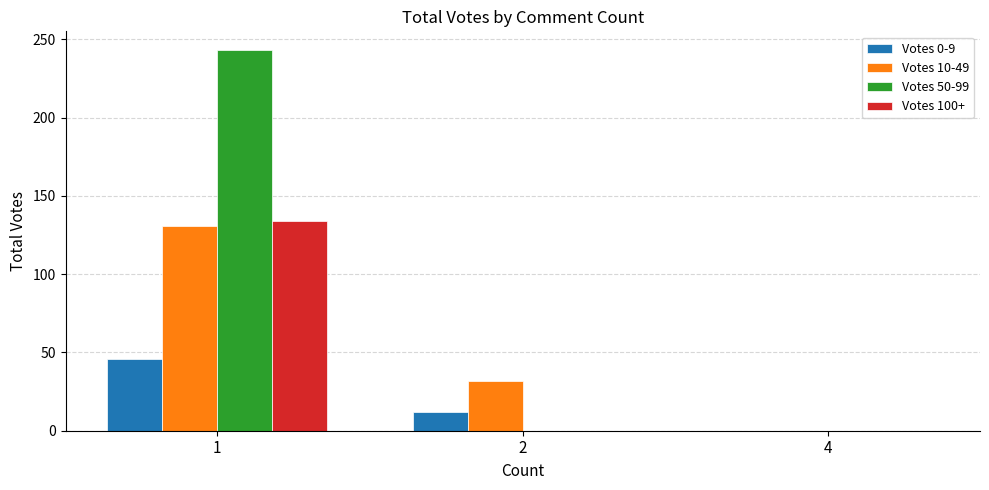

The Votes 50-99 series shows 86 at 4. True or false?

False